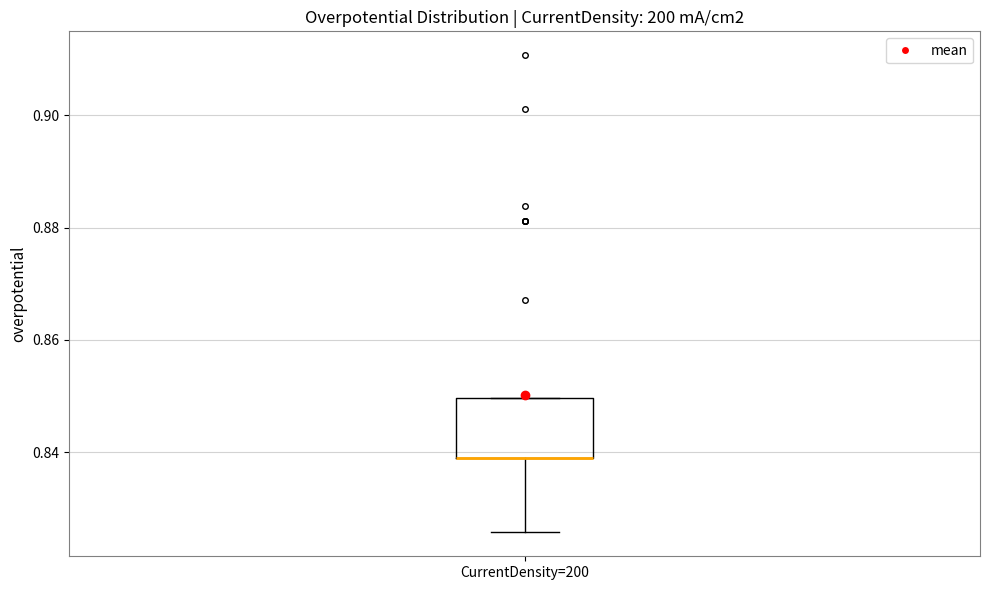

Read this box plot against the y-axis: the position of the median line, the range covered by the box, and the ends of both whiskers. The values are not printed on the chart, so give them approximately, as read against the axis.

median 0.838 (drawn on the box's lower edge), box 0.838 to 0.850, whiskers 0.826 to 0.850